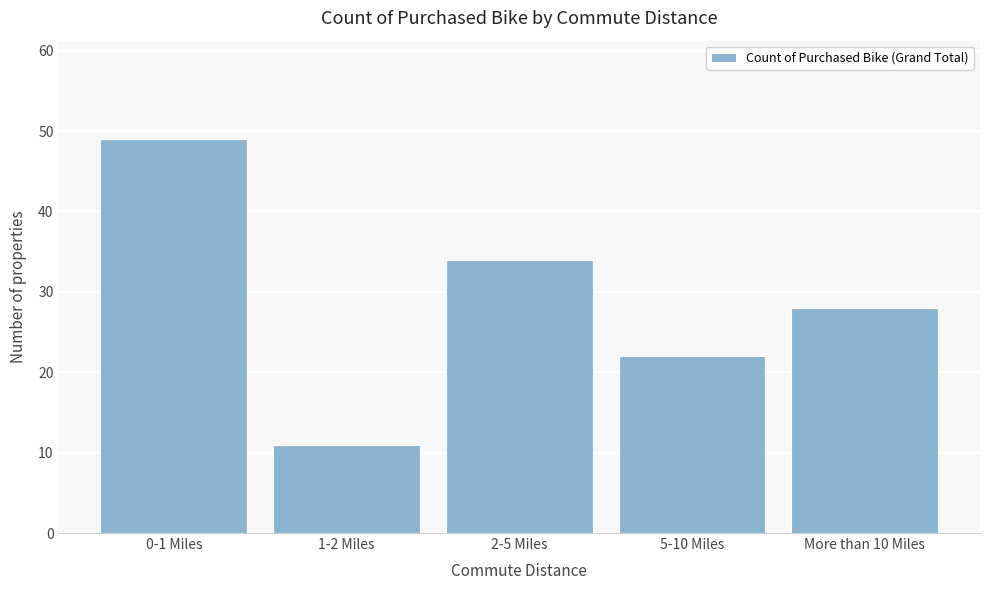

Reading left to right, list all the values displayed in this chart.

49	11	34	22	28